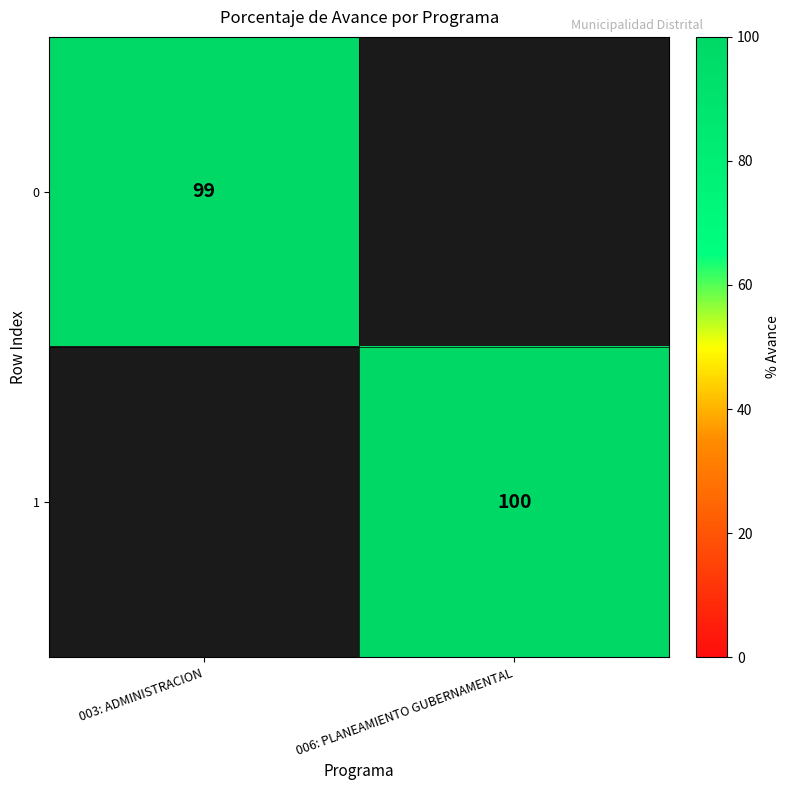

Is it true that 1 equals 145 at 006: PLANEAMIENTO GUBERNAMENTAL?

False